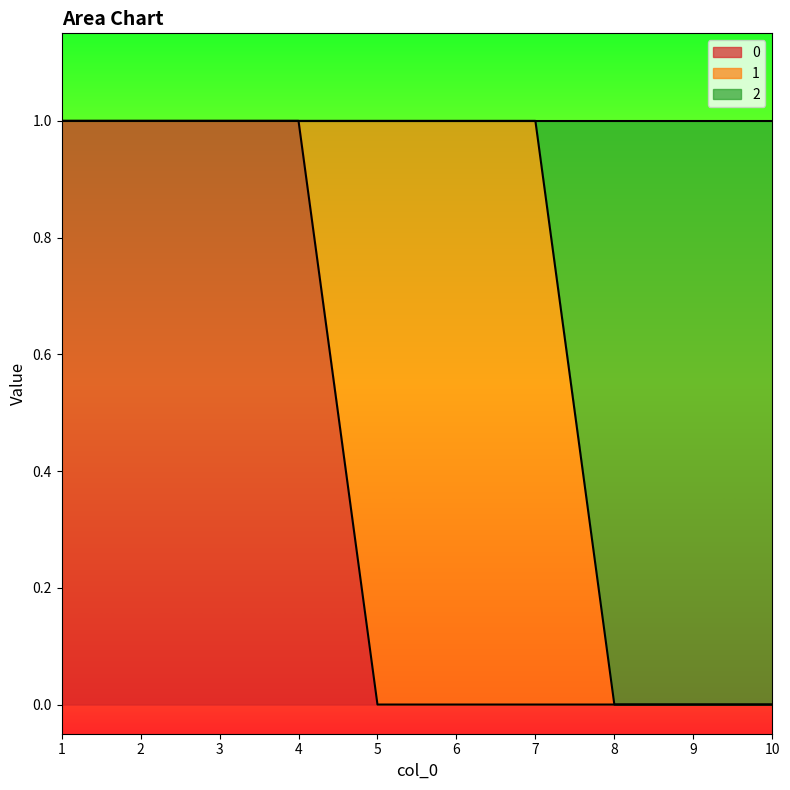

Is it true that 2 equals 1 at 7?

True